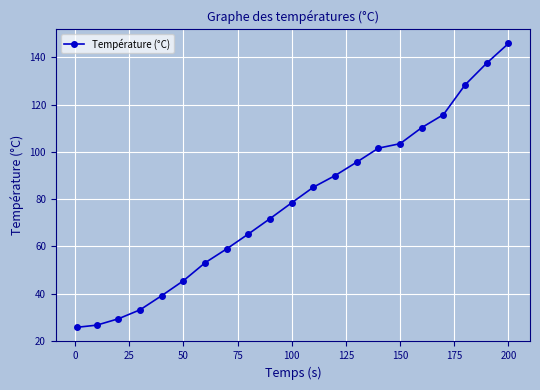

What is the value of the 12th point from the left?

85.1